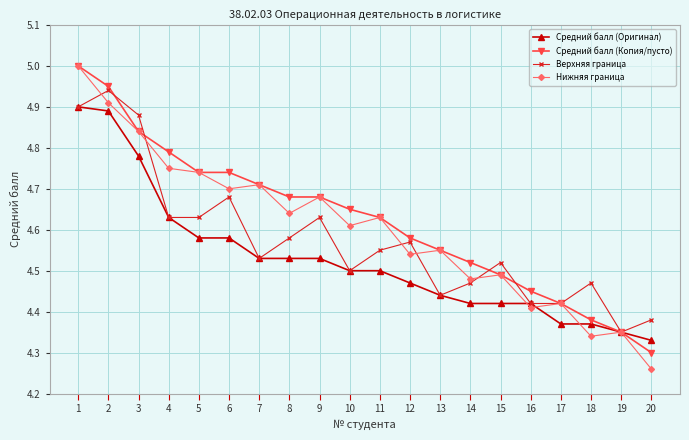

Count the number of categories in the chart.

20